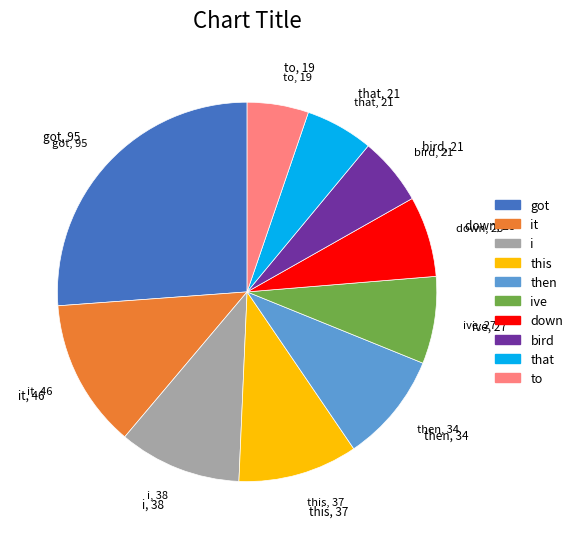

Do then and to together represent more than half of the pie?

No